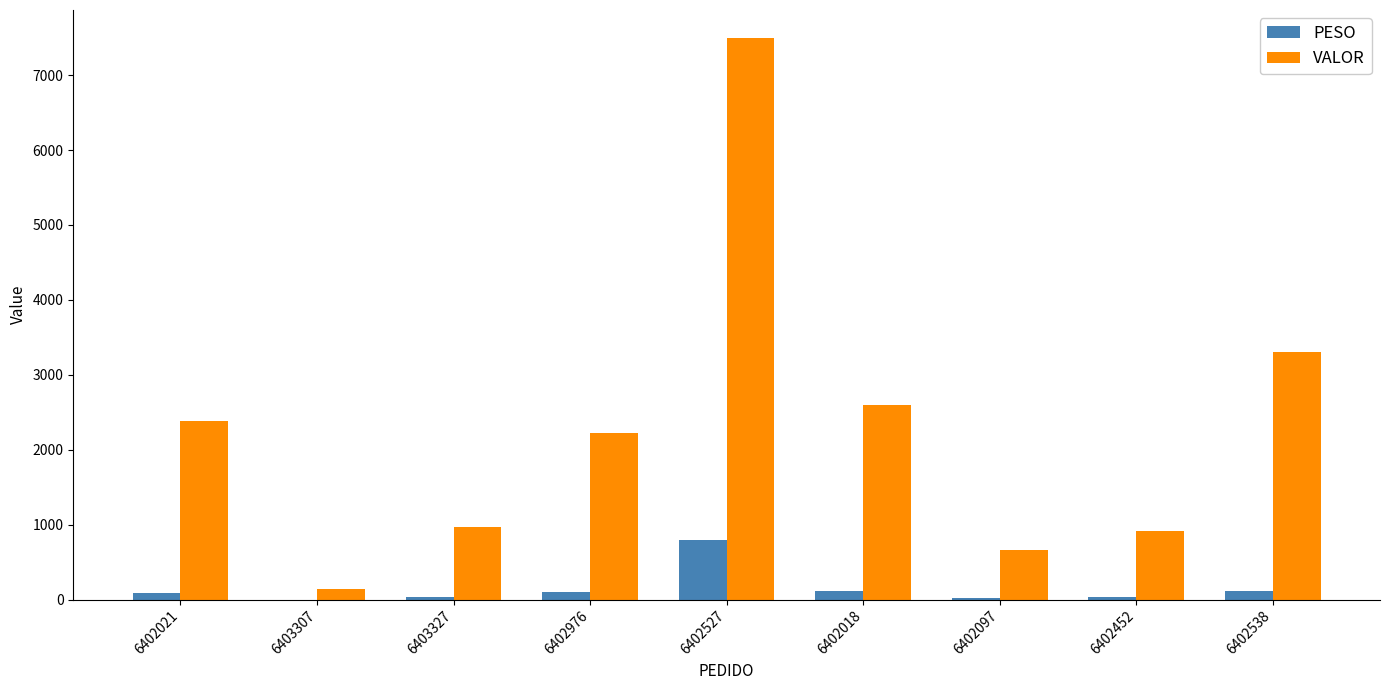

What is the spread (max minus min) of values at 6402021?

2296.1